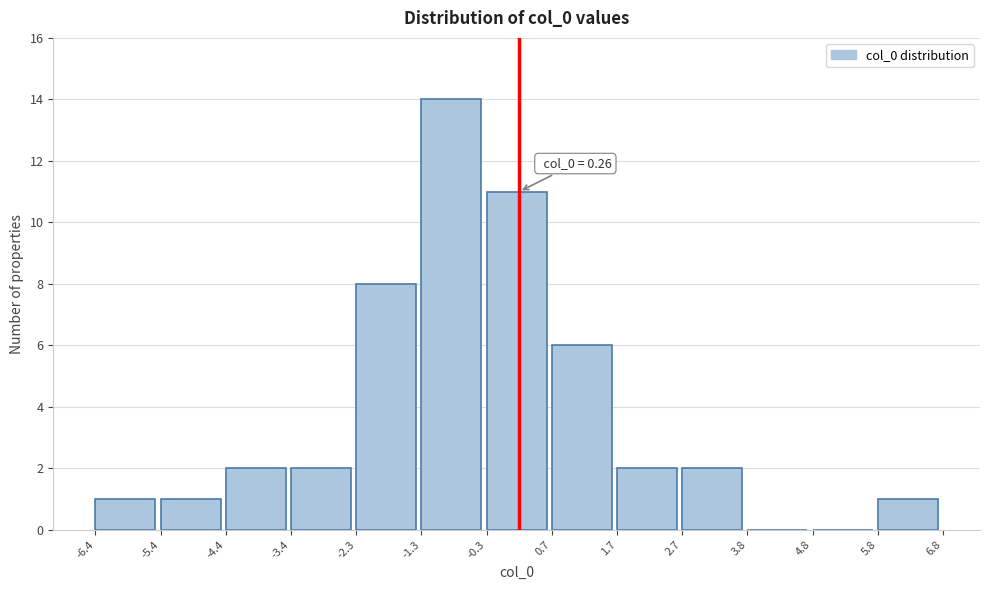

Which range on the x-axis has the tallest bar?

-1.3 to -0.3